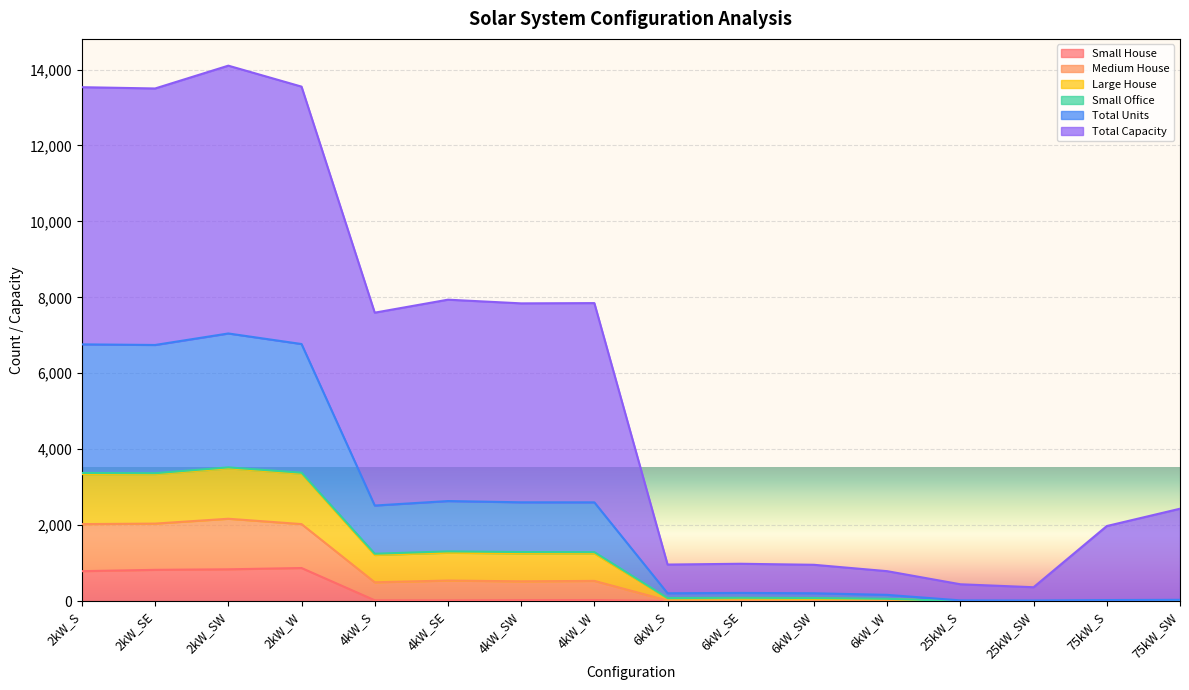

What is the difference between the highest and lowest values at 25kW_SW?

364